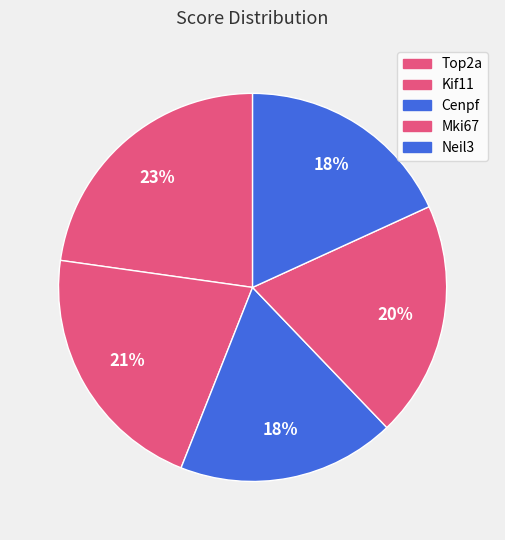

What is the ratio of the value at Cenpf to the value at Kif11?

0.9